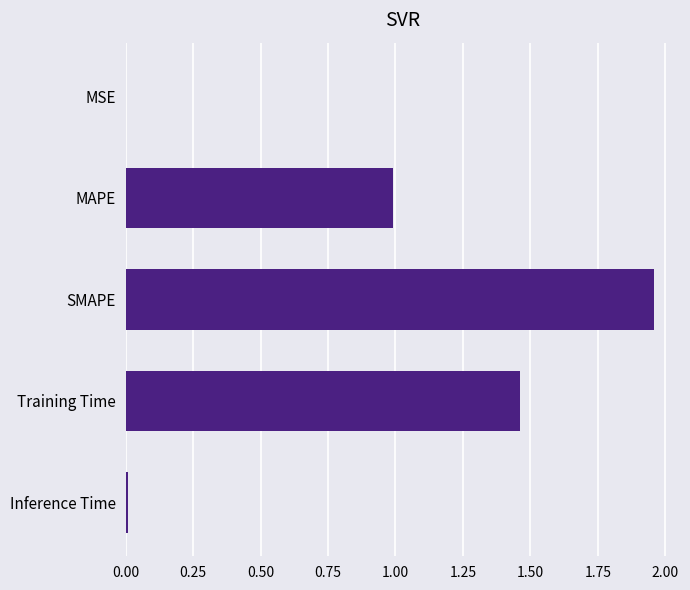

What is the sum of all values?

4.4